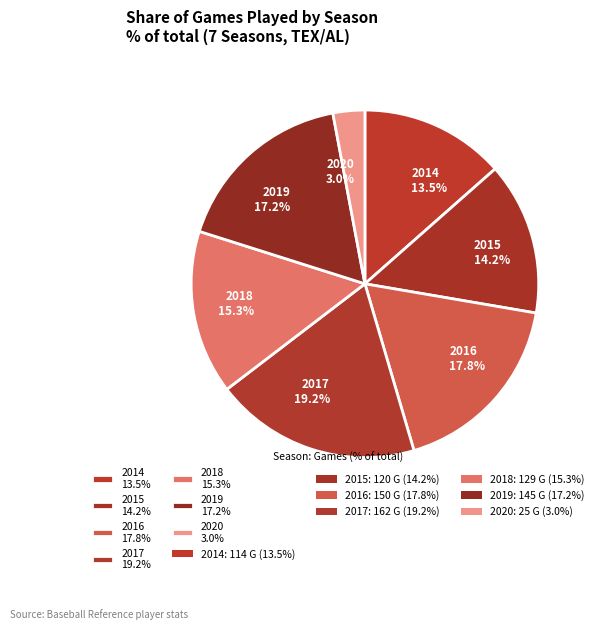

What is the largest slice in the pie chart?

2017